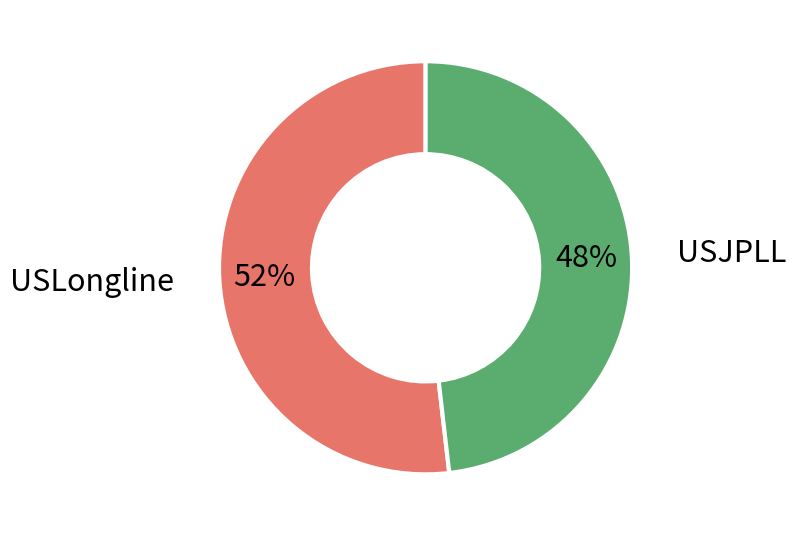

The USLongline slice represents 60% of the pie. True or false?

False